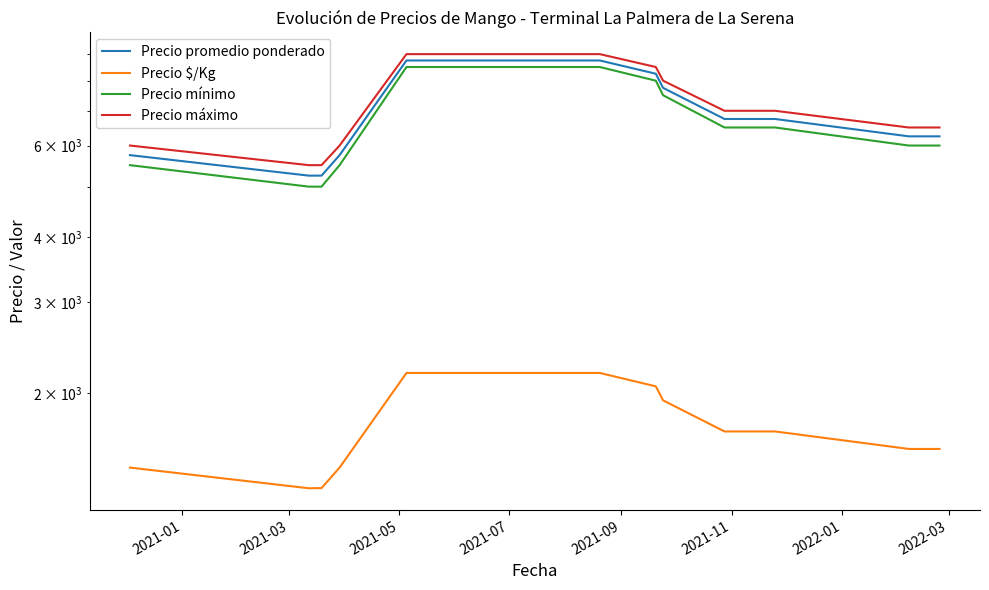

Reading left to right, transcribe all the data shown in this chart.

Precio promedio ponderado: 5750	5250	5251	5750	8750	8750	8750	8250	7750	6750	6750	6750	6250	6250
Precio $/Kg: 1438	1312	1313	1438	2188	2188	2188	2062	1938	1688	1688	1688	1562	1562
Precio mínimo: 5500	5000	5000	5500	8500	8500	8500	8000	7500	6500	6500	6500	6000	6000
Precio máximo: 6000	5500	5500	6000	9000	9000	9000	8500	8000	7000	7000	7000	6500	6500